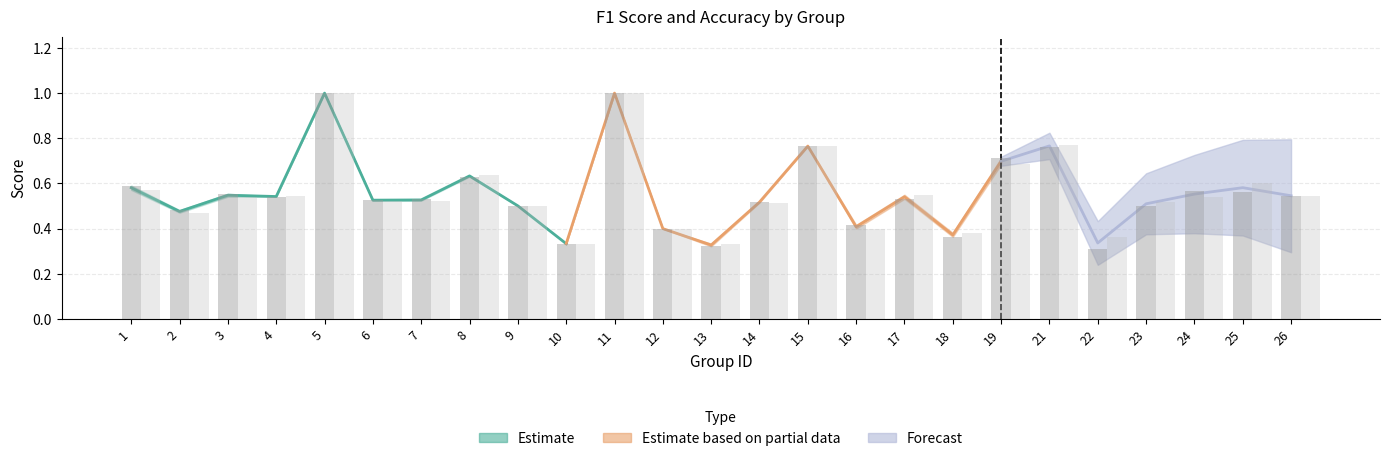

At which category is the sum across all series the highest?

5